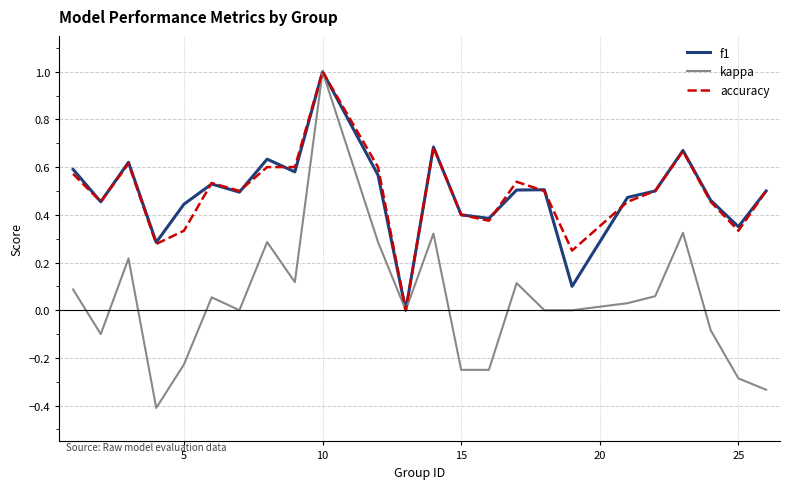

What is the highest value of the f1 series?

1.0